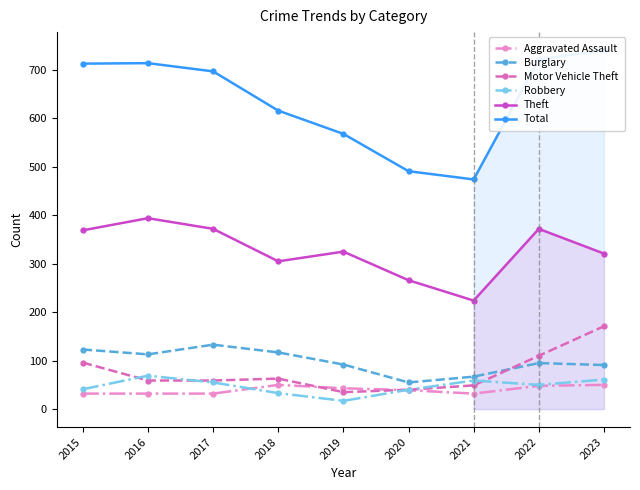

Reading left to right, list all the values displayed in this chart.

Aggravated Assault: 32	32	32	50	43	39	32	48	50
Burglary: 123	113	133	117	92	55	67	95	91
Motor Vehicle Theft: 96	59	59	63	35	40	49	110	171
Robbery: 41	69	55	33	17	40	59	50	61
Theft: 369	394	372	305	325	266	224	372	321
Total: 713	714	697	616	568	491	474	722	741